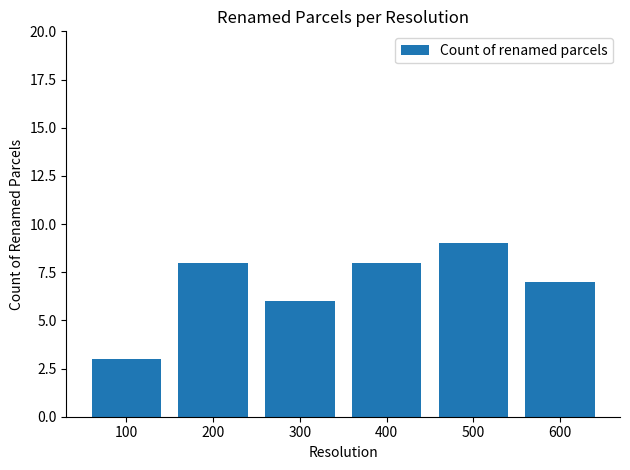

Is it true that the value at 100 is 5?

False